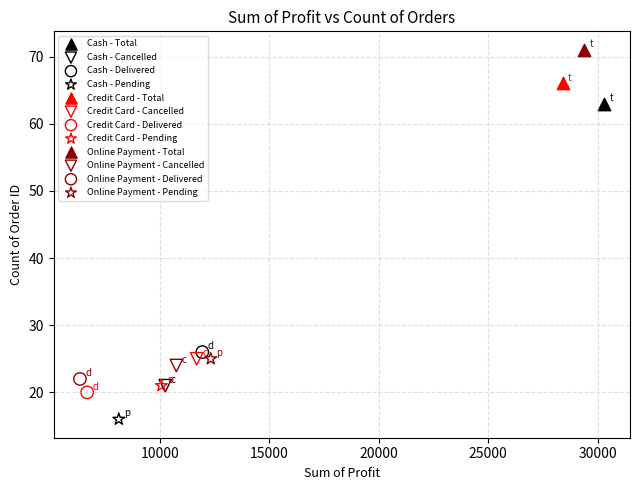

What are all the series names shown in the legend?

Cash - Total, Cash - Cancelled, Cash - Delivered, Cash - Pending, Credit Card - Total, Credit Card - Cancelled, Credit Card - Delivered, Credit Card - Pending, Online Payment - Total, Online Payment - Cancelled, Online Payment - Delivered, Online Payment - Pending